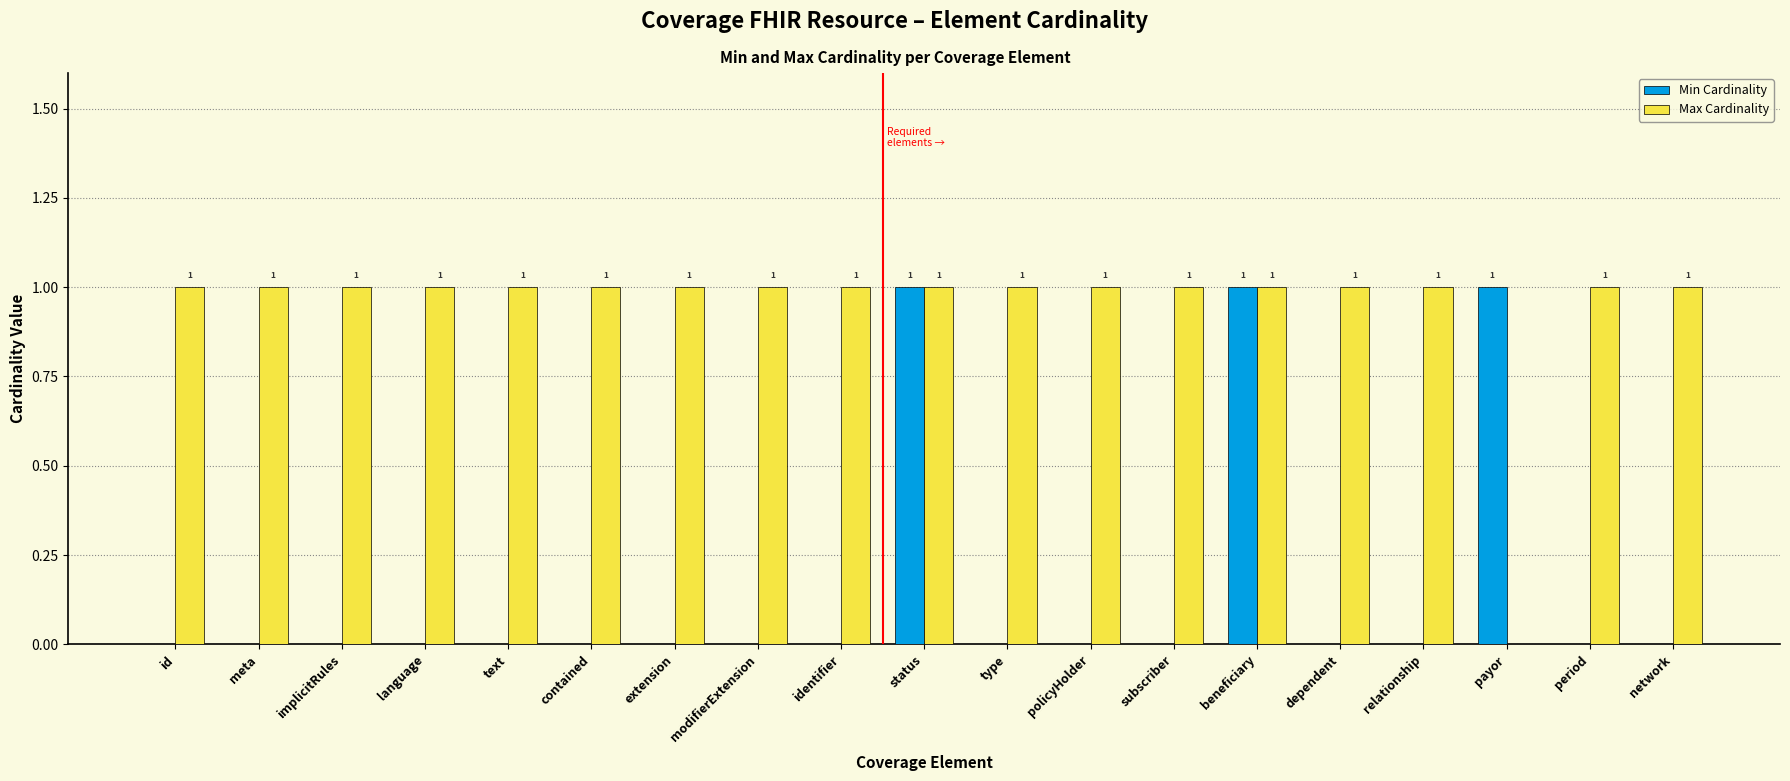

Which series has the largest total across all categories?

Max Cardinality